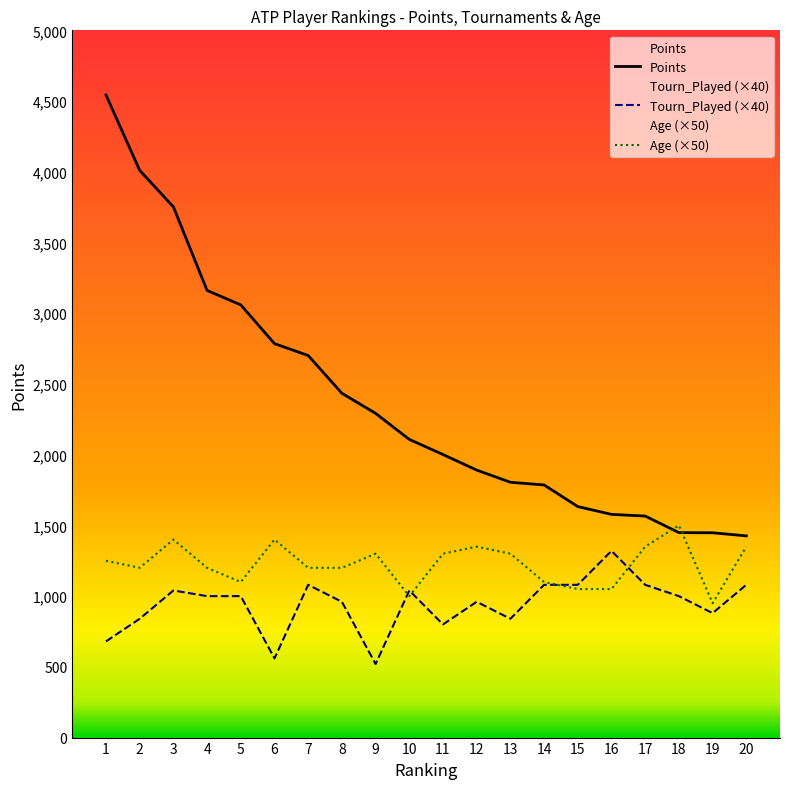

What is the spread (max minus min) of values at 10?

1108